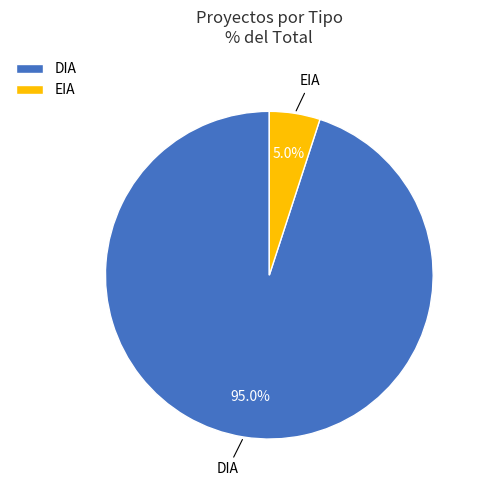

What is the total percentage of EIA and DIA?

100.0%